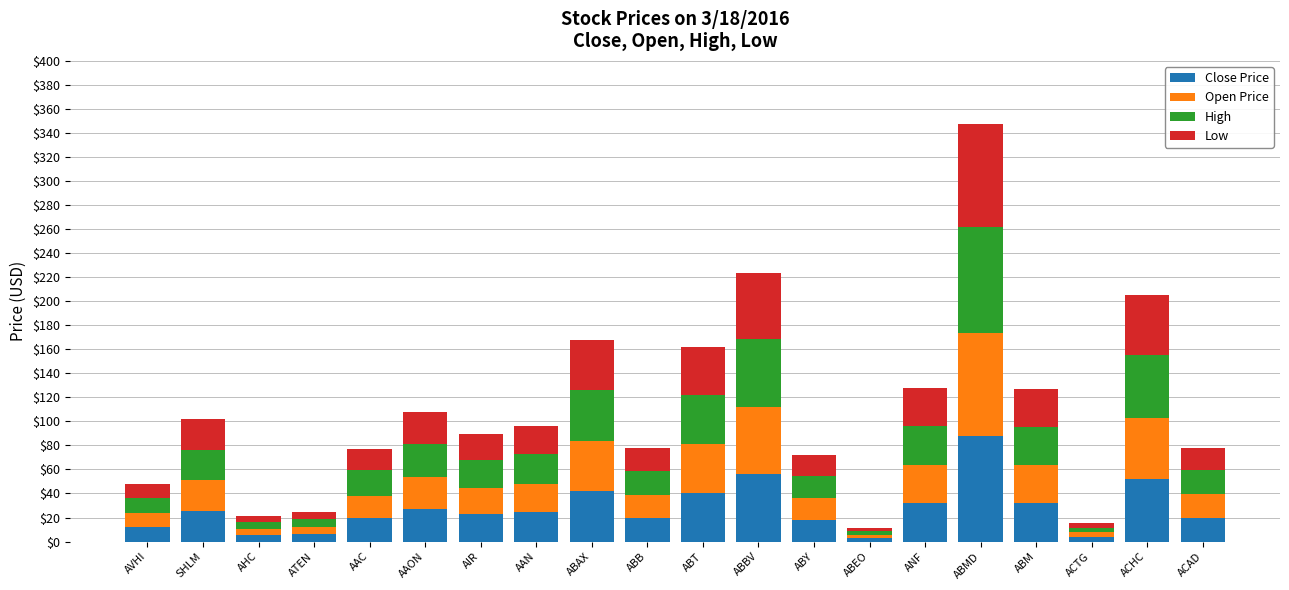

What is the sum of the Close Price values at AAC and ABMD?

107.4